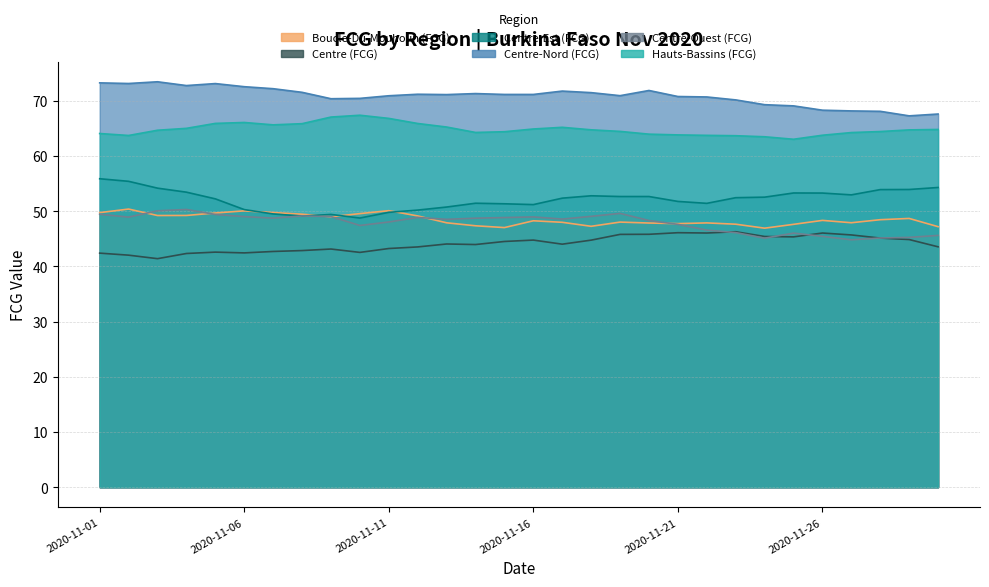

What are all the series names shown in the legend?

Boucle-Du-Mouhoun (FCG), Centre (FCG), Centre-Est (FCG), Centre-Nord (FCG), Centre-Ouest (FCG), Hauts-Bassins (FCG)